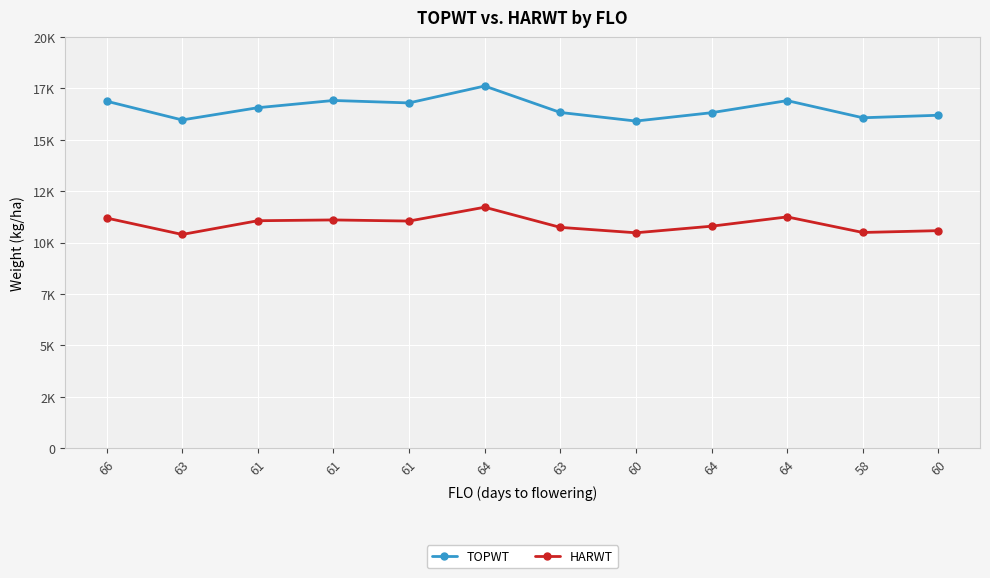

Rank the categories by TOPWT value from highest to lowest.

64, 61, 64, 66, 61, 61, 63, 64, 60, 58, 63, 60